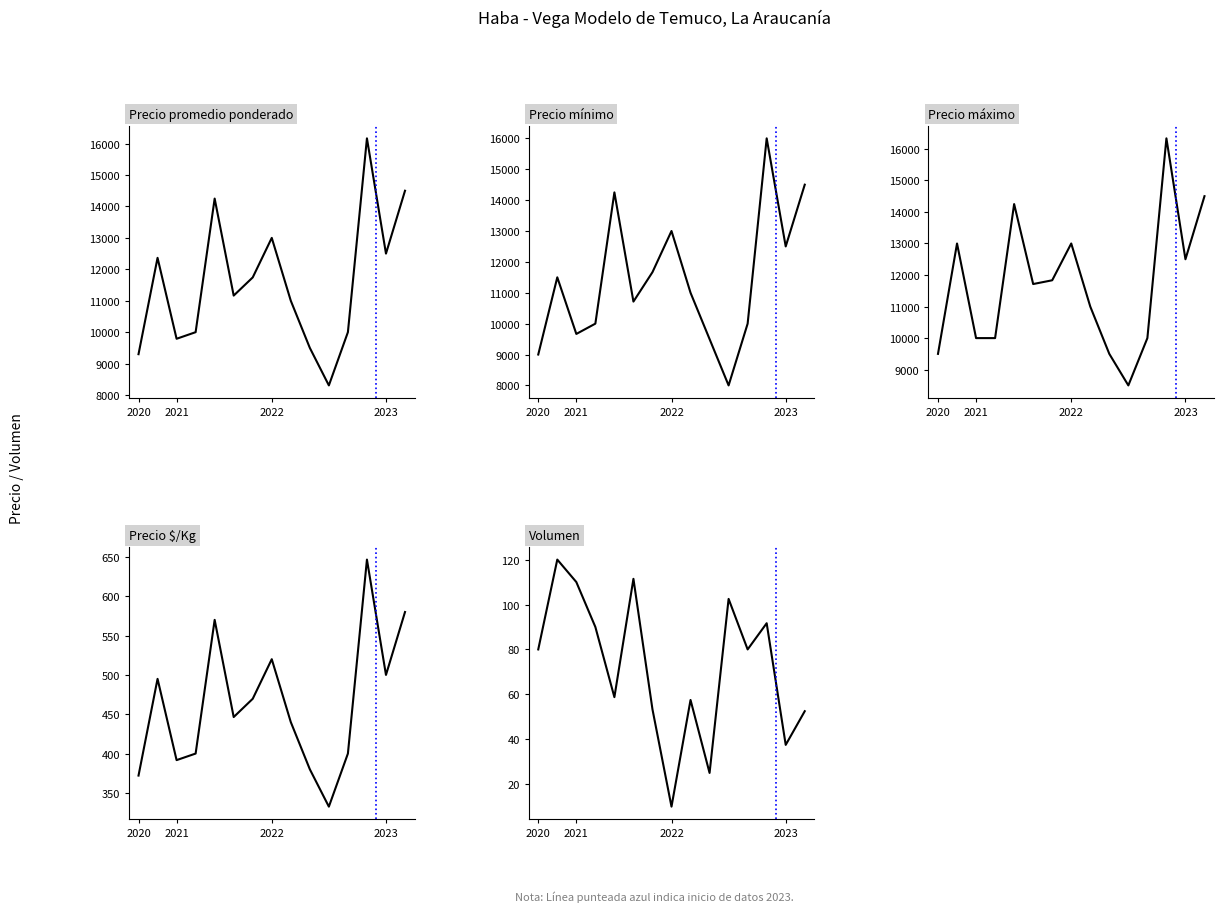

Where does the Precio promedio ponderado series first go above 11164?

2021